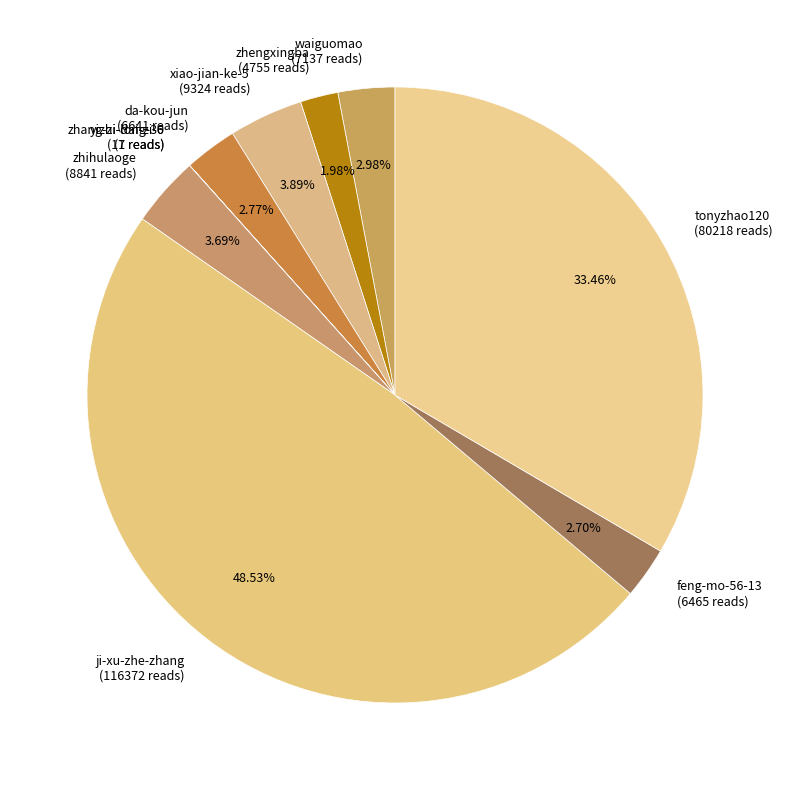

Between feng-mo-56-13 (6465 reads) and zhengxingba (4755 reads), which is larger?

feng-mo-56-13 (6465 reads)